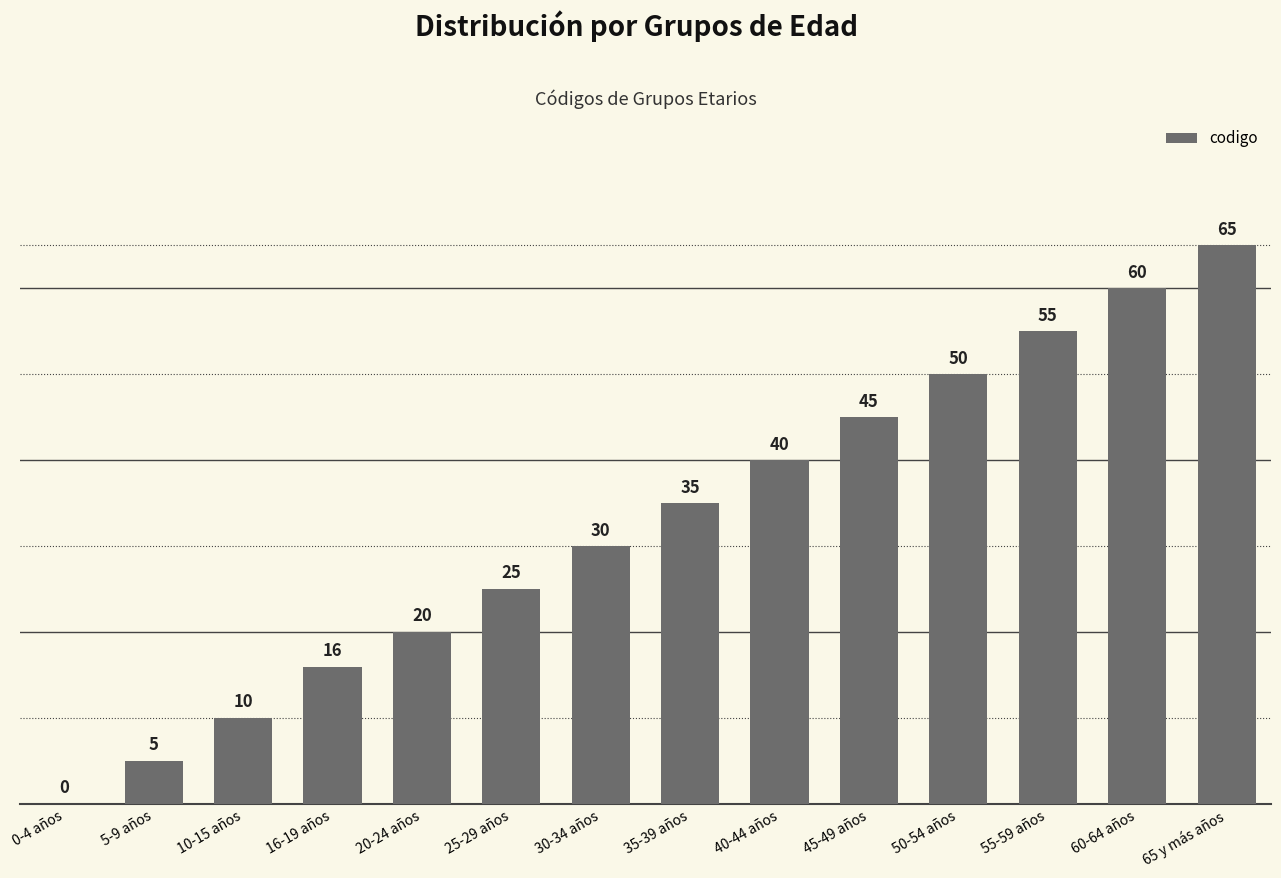

At which category does the chart reach its peak across all series?

65 y más años